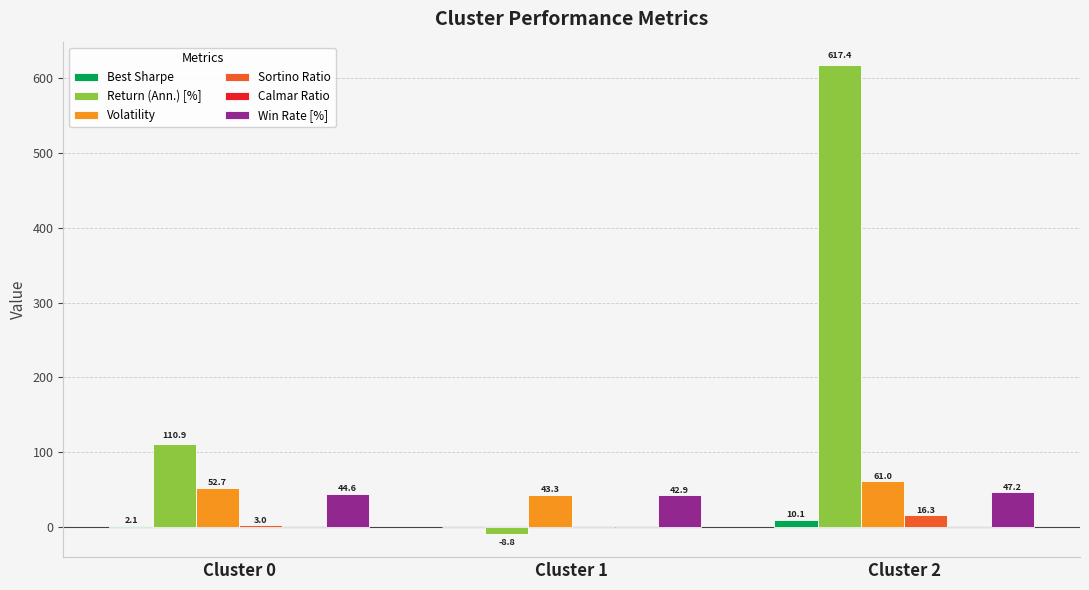

At which category is the sum across all series the highest?

Cluster 2